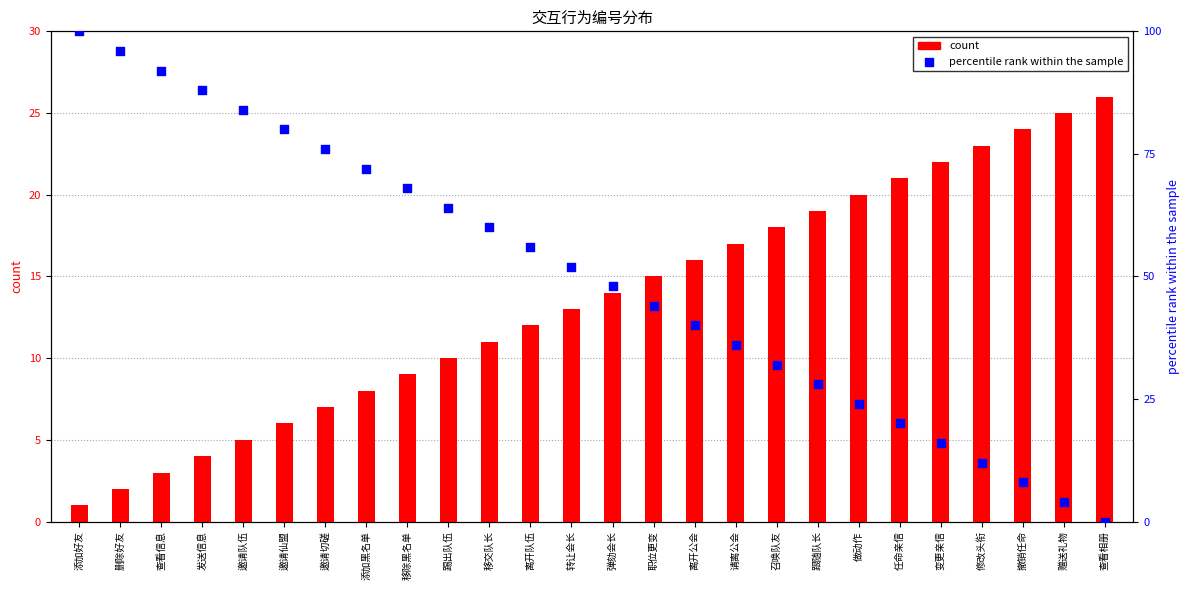

Which series reaches the maximum Y coordinate?

percentile rank within the sample